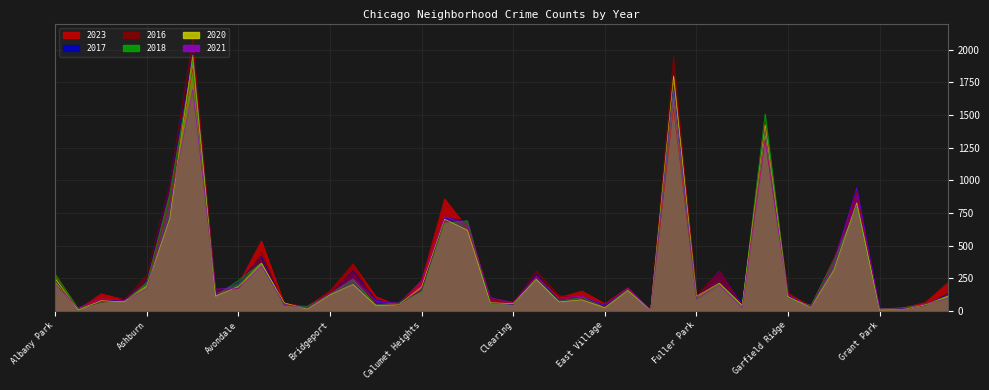

How many values in the 2020 series exceed 113?

19